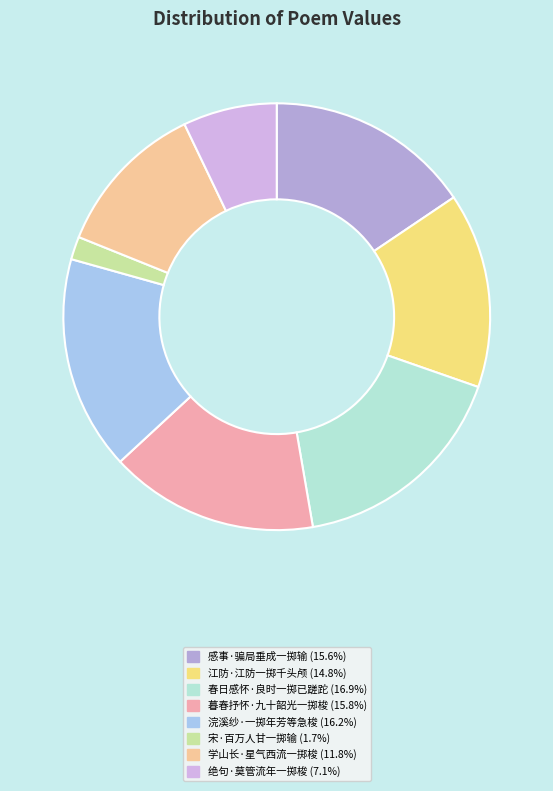

Which has a higher value, 浣溪纱·一掷年芳等急梭 or 感事·骗局垂成一掷输?

浣溪纱·一掷年芳等急梭